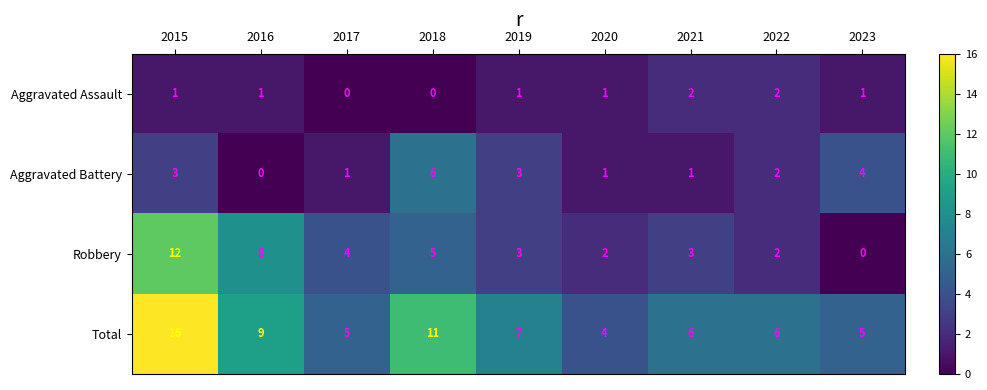

How many series are shown in this chart?

4